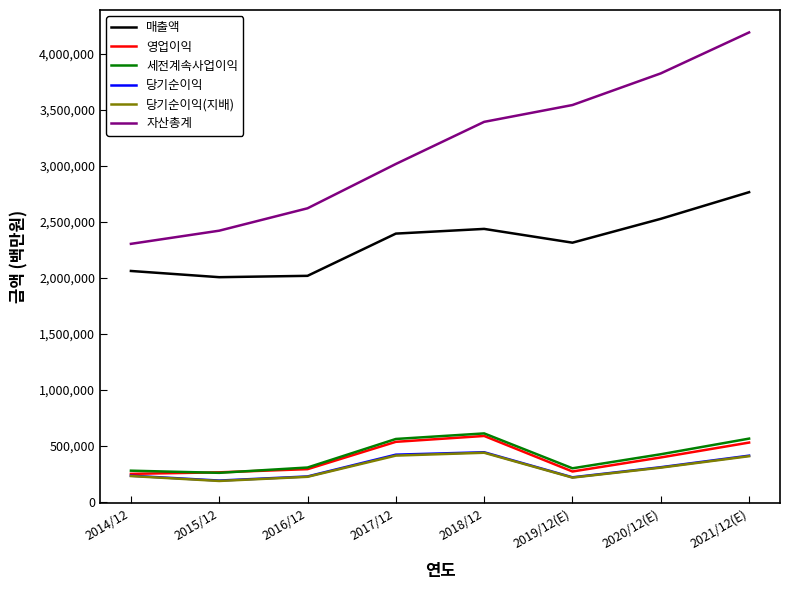

What is the lowest value of the 영업이익 series?

250251